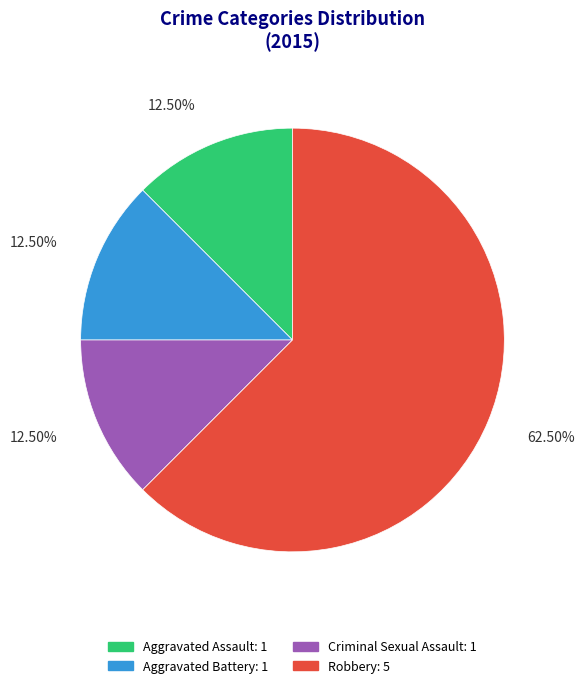

Is it true that Aggravated Battery is 1% of the pie?

False